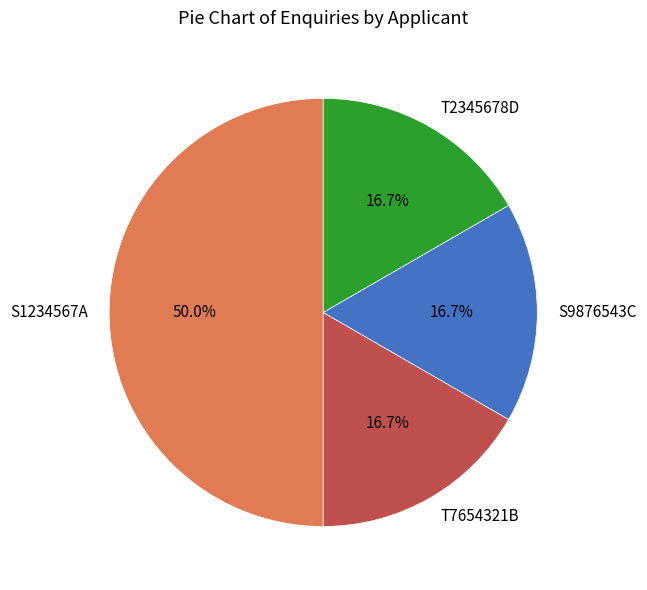

What is the ratio of the value at T2345678D to the value at S9876543C?

1.0